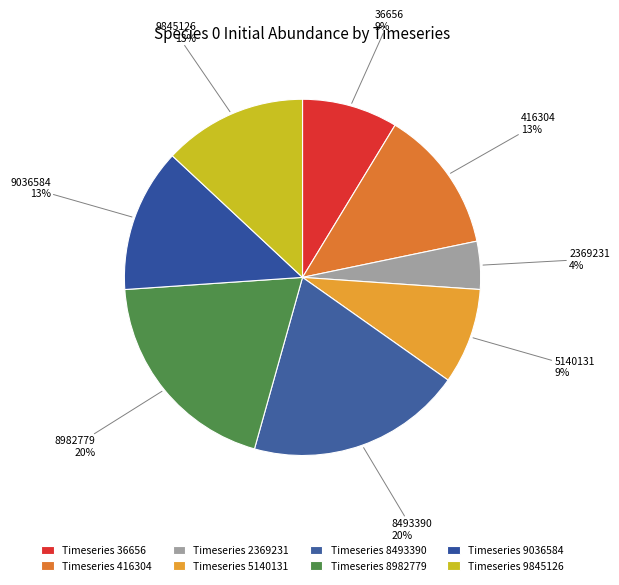

Does any single category account for the majority?

No